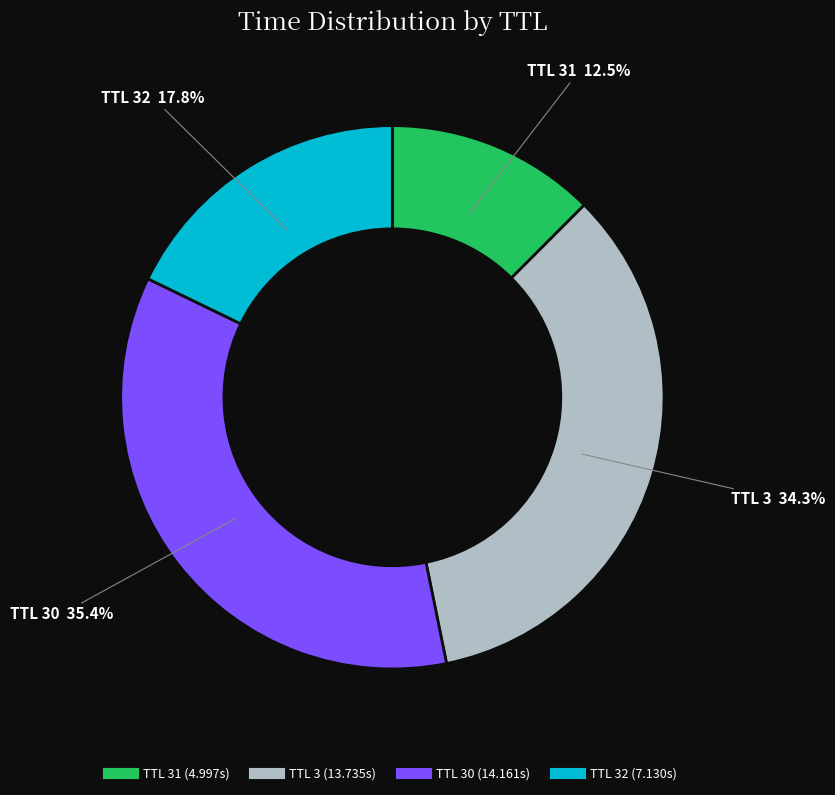

How many segments does this pie chart have?

4